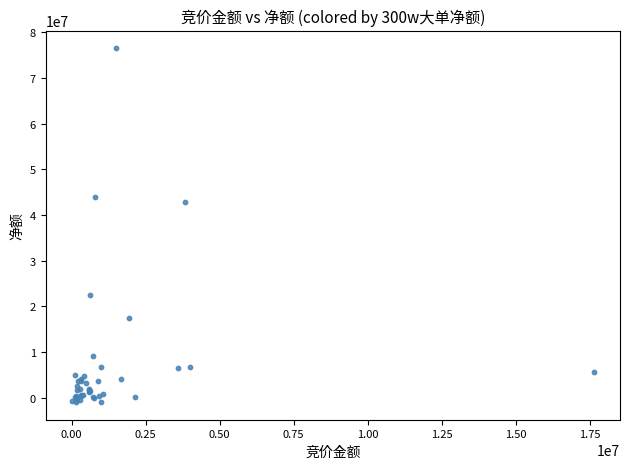

What Y value in the scatter plot is closest to 37758716?

42863048